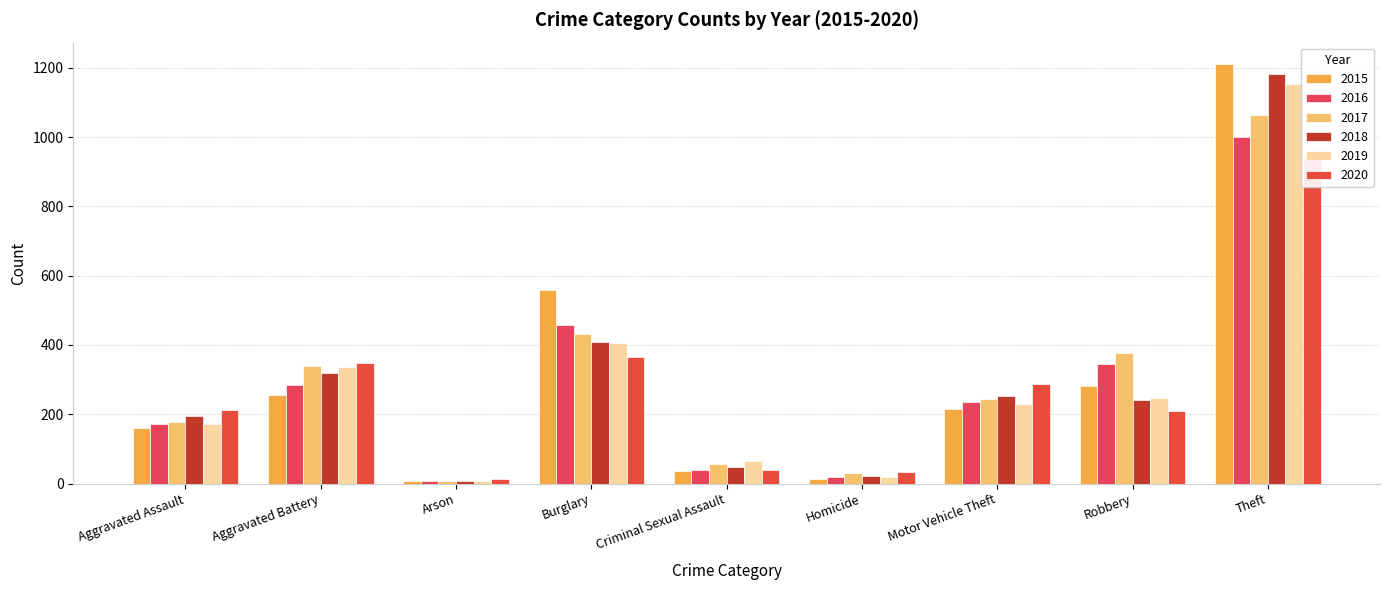

What are all the series names shown in the legend?

2015, 2016, 2017, 2018, 2019, 2020